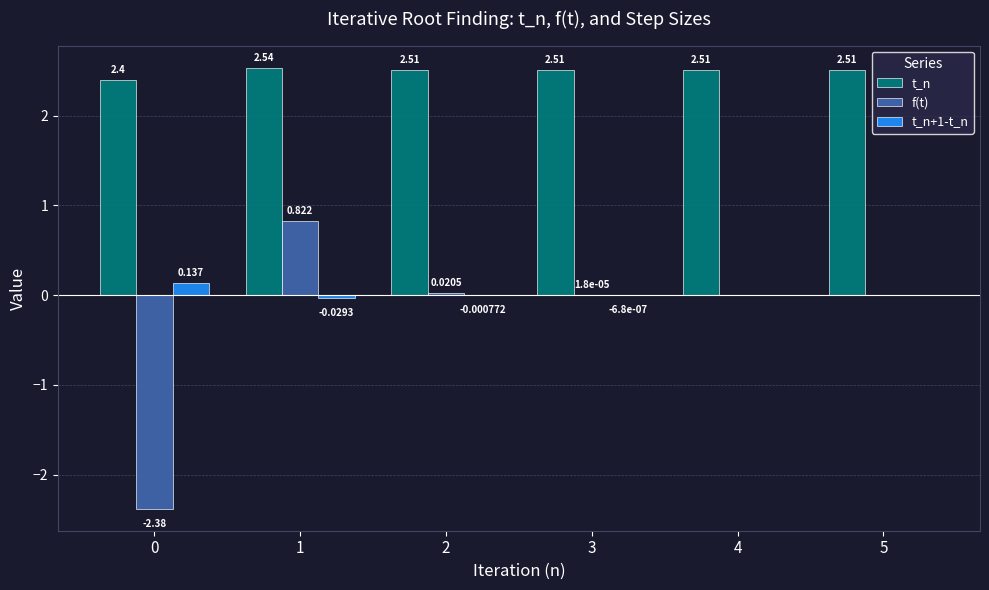

Which series has the largest range (max minus min)?

f(t)